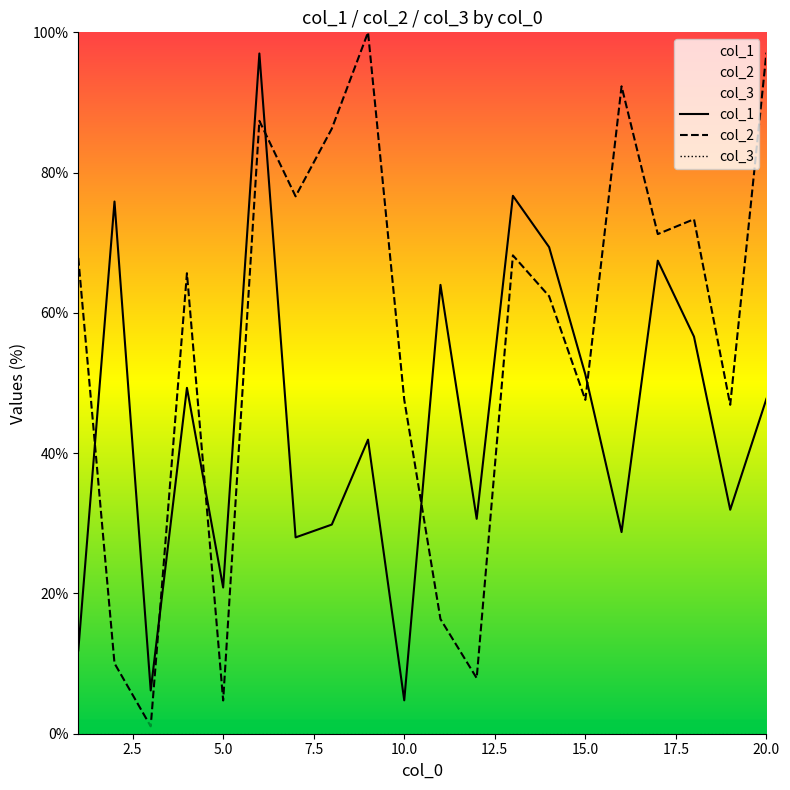

Reading left to right, transcribe all the data shown in this chart.

col_1: 1=11.9	2=75.9	3=6.2	4=49.3	5=20.8	6=97.0	7=28.0	8=29.8	9=41.9	10=4.8	11=64.0	12=30.6	13=76.7	14=69.4	15=51.2	16=28.7	17=67.4	18=56.6	19=31.9	20=47.7
col_2: 1=67.8	2=10.0	3=1.0	4=65.7	5=4.7	6=87.4	7=76.6	8=86.3	9=100.0	10=47.6	11=16.3	12=7.9	13=68.2	14=62.4	15=47.6	16=92.3	17=71.2	18=73.4	19=46.9	20=97.1